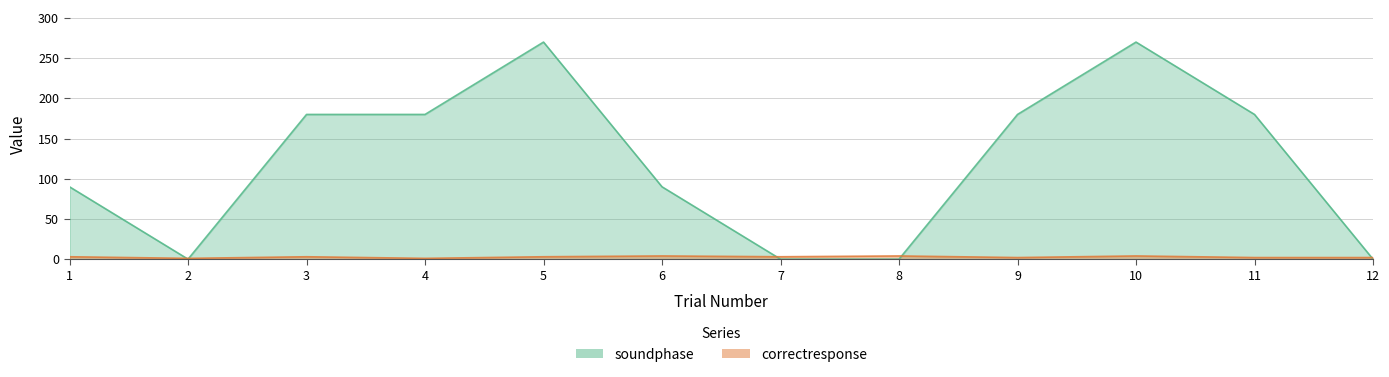

How many lines are shown in the chart?

2